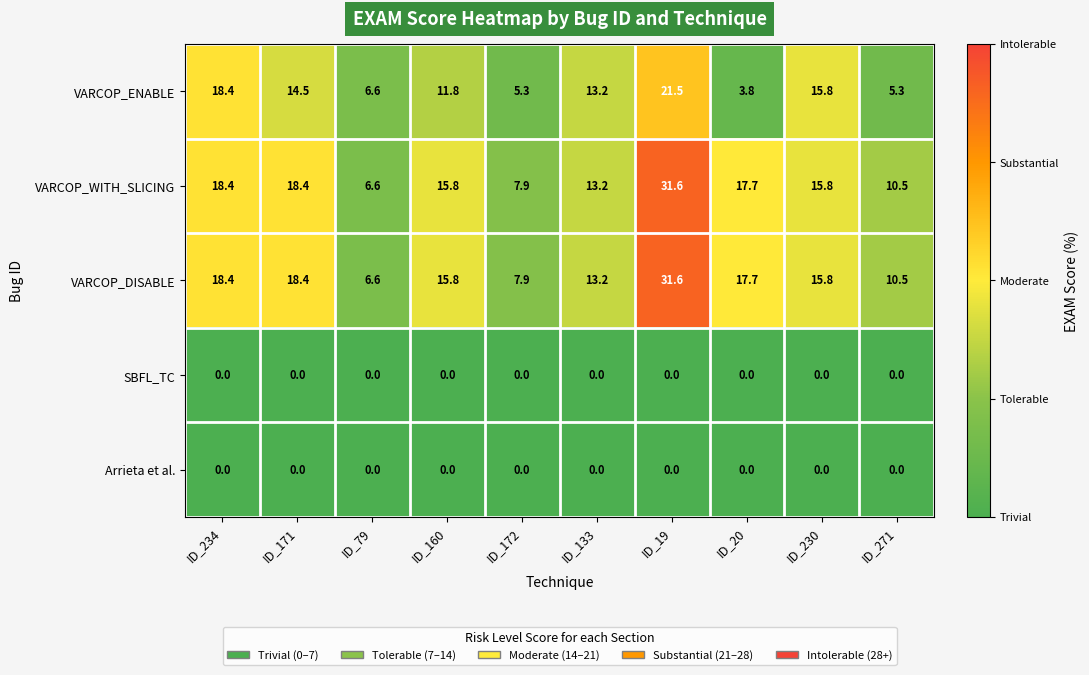

Count the number of categories in the chart.

10